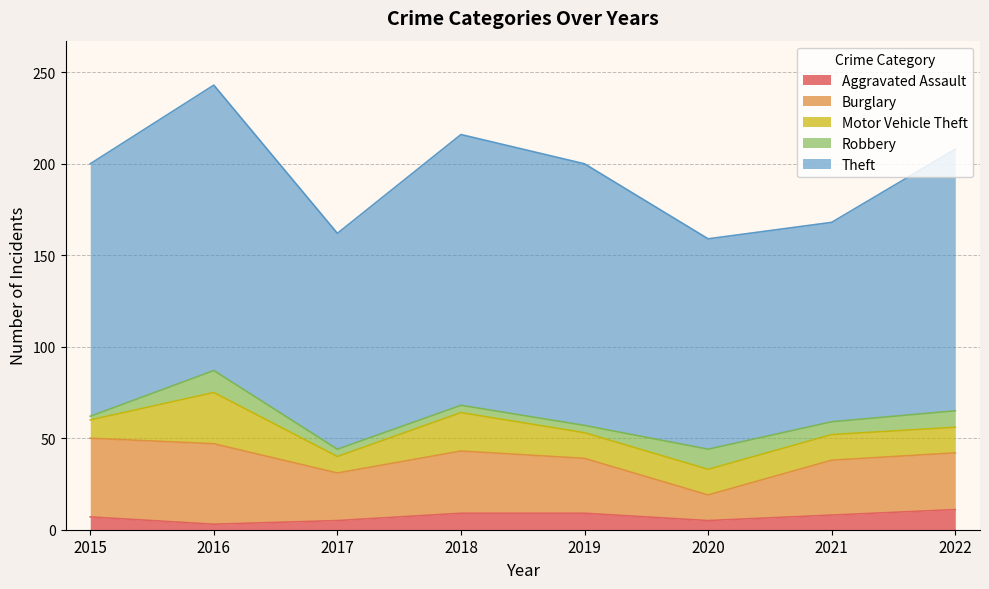

At which label is Robbery closest to 7?

2021